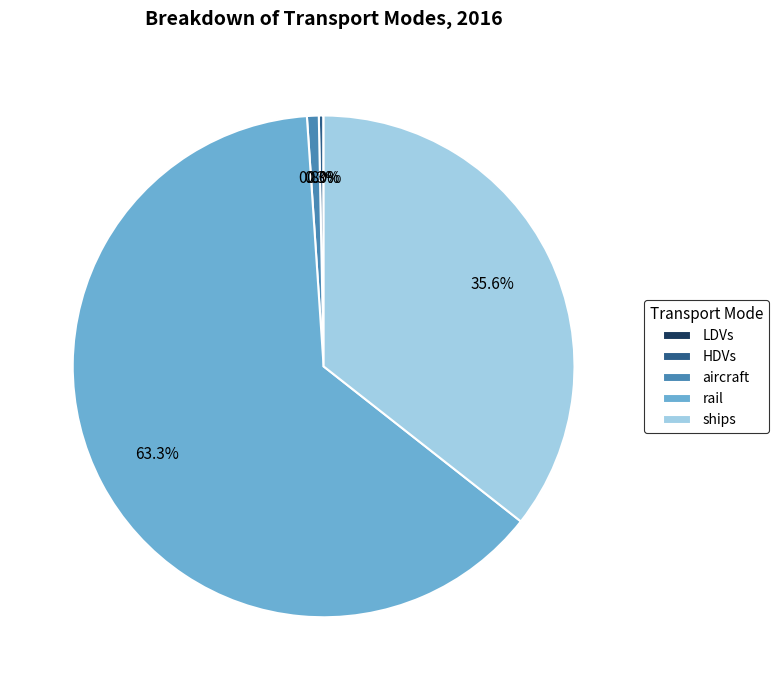

What percentage is NOT represented by rail?

36.7%